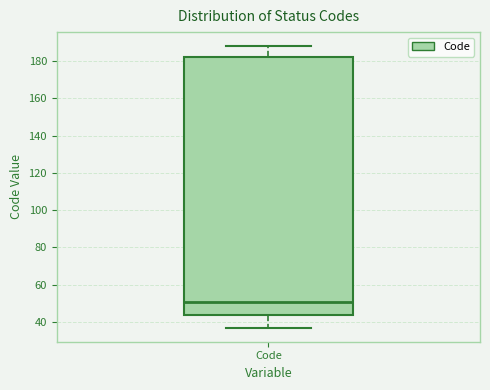

Read this box plot against the y-axis: the position of the median line, the range covered by the box, and the ends of both whiskers. The values are not printed on the chart, so give them approximately, as read against the axis.

median 52, box 44 to 182, whiskers 38 to 188